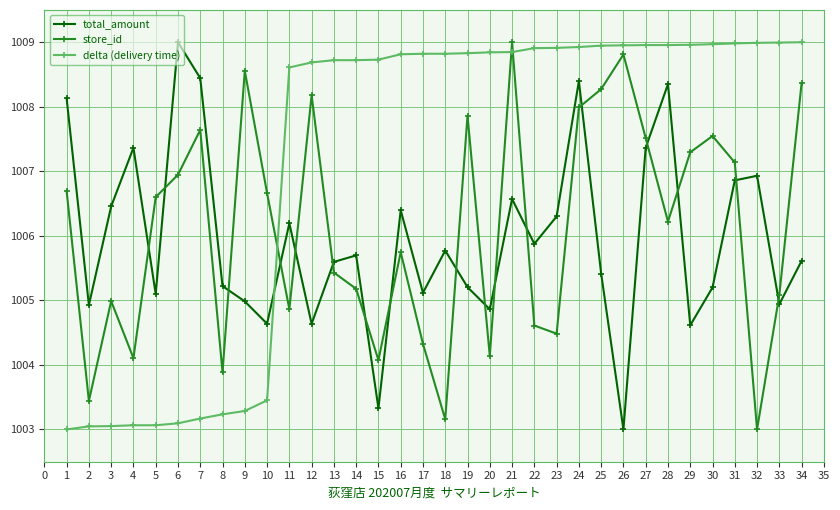

What is the difference between the second highest and minimum values in the total_amount series?

5.4